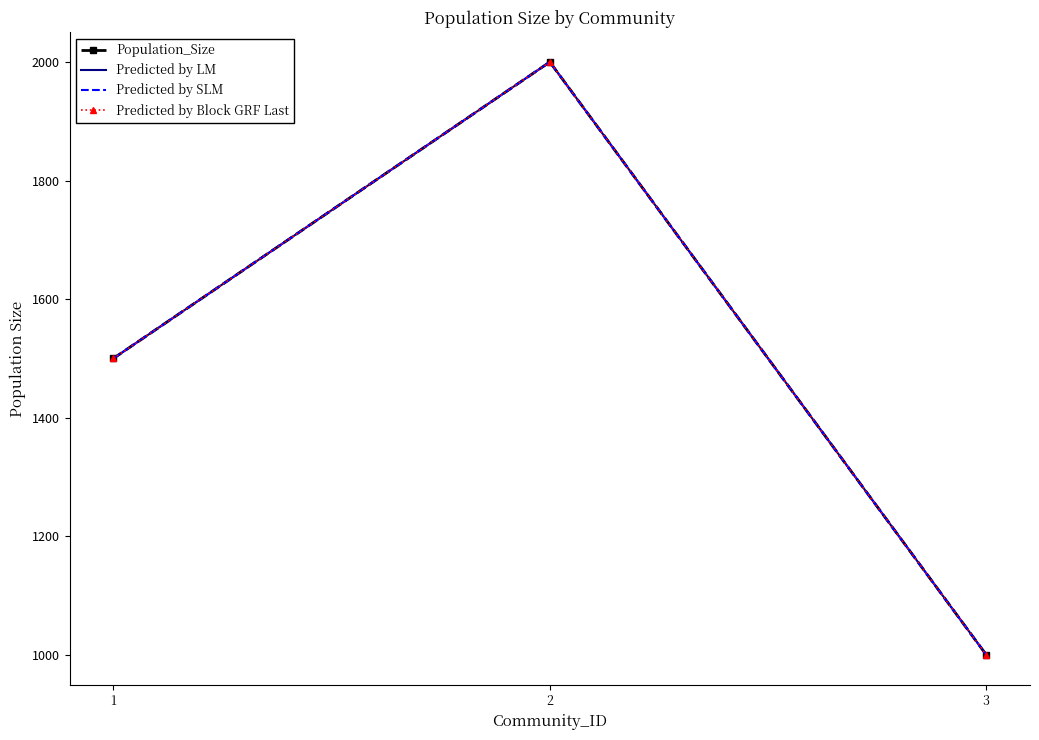

Where is Predicted by SLM nearest to the value 1500?

1